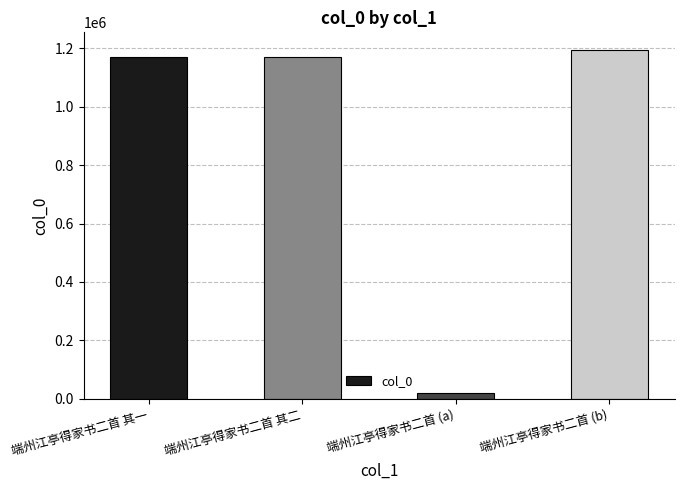

How many series are shown in this chart?

1